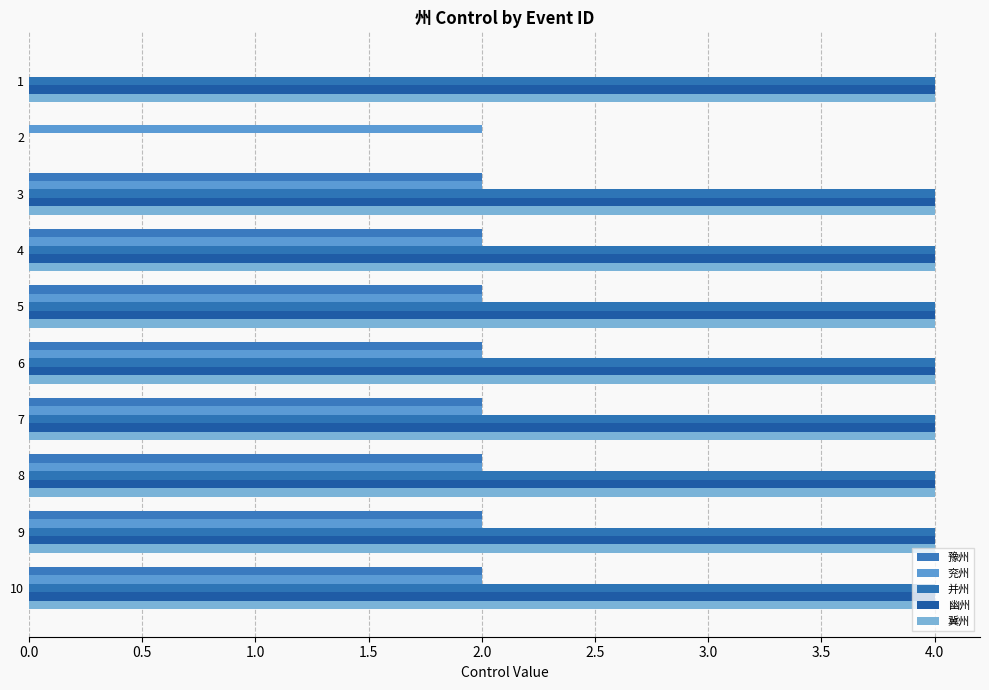

What is the average value of the 幽州 series?

4